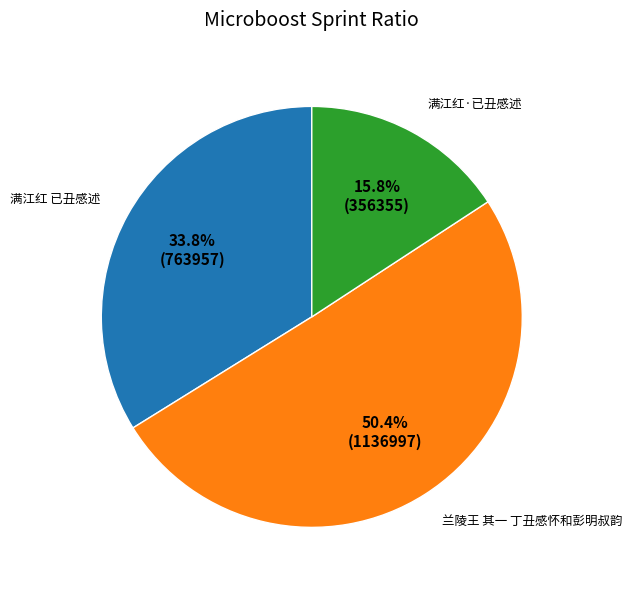

What percentage is the 满江红 已丑感述 slice, to the nearest percent?

34%